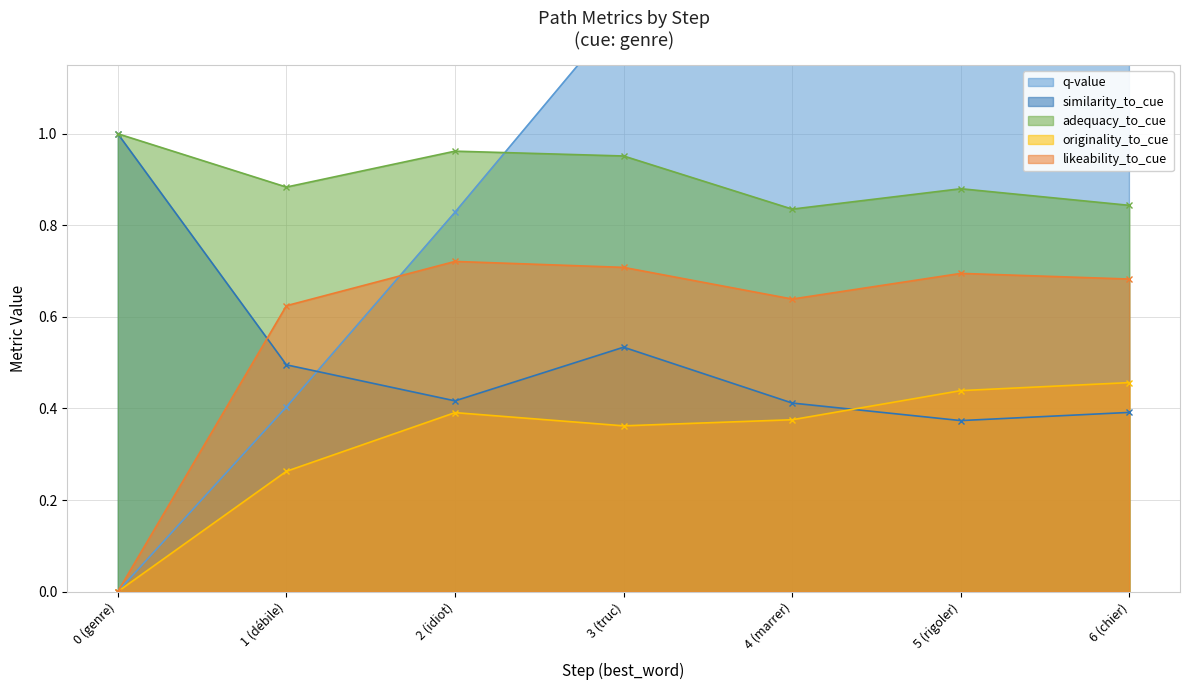

True or false: originality_to_cue has a value of 0.2 at 3 (truc).

False